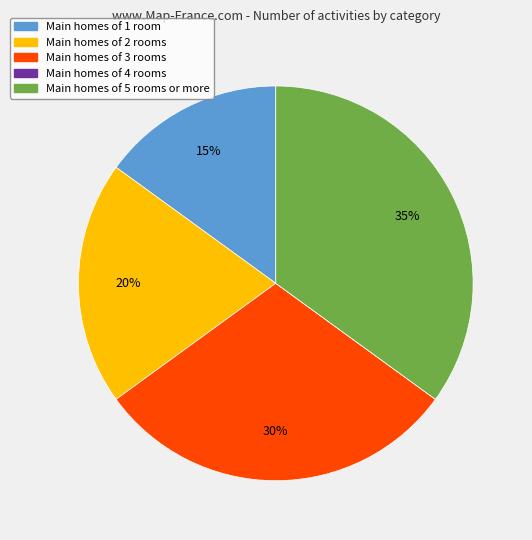

Does any single category account for the majority?

No